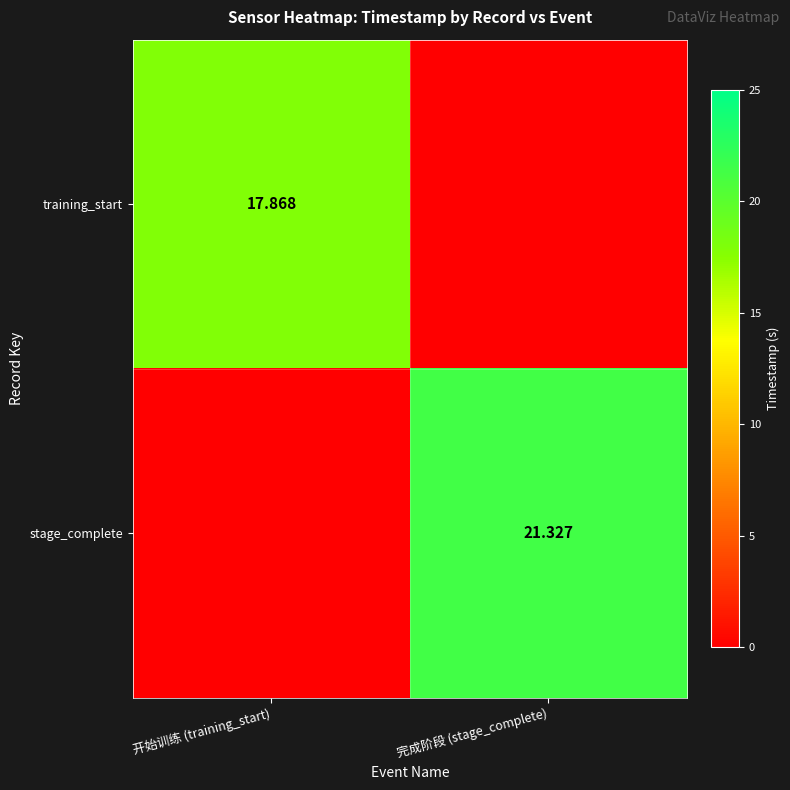

At which category is the sum across all series the highest?

完成阶段 (stage_complete)